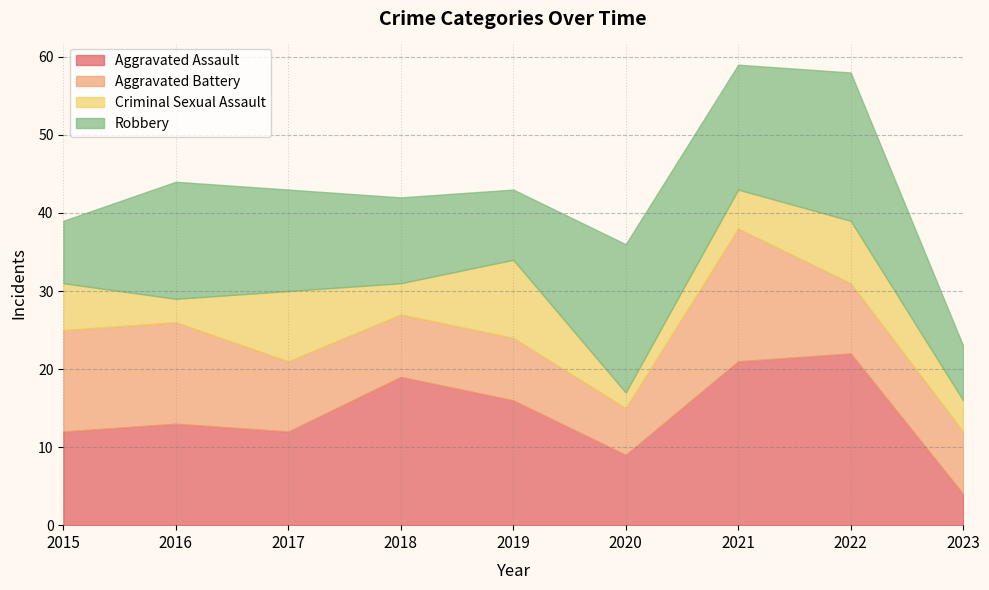

What is the sum of all Robbery values?

117